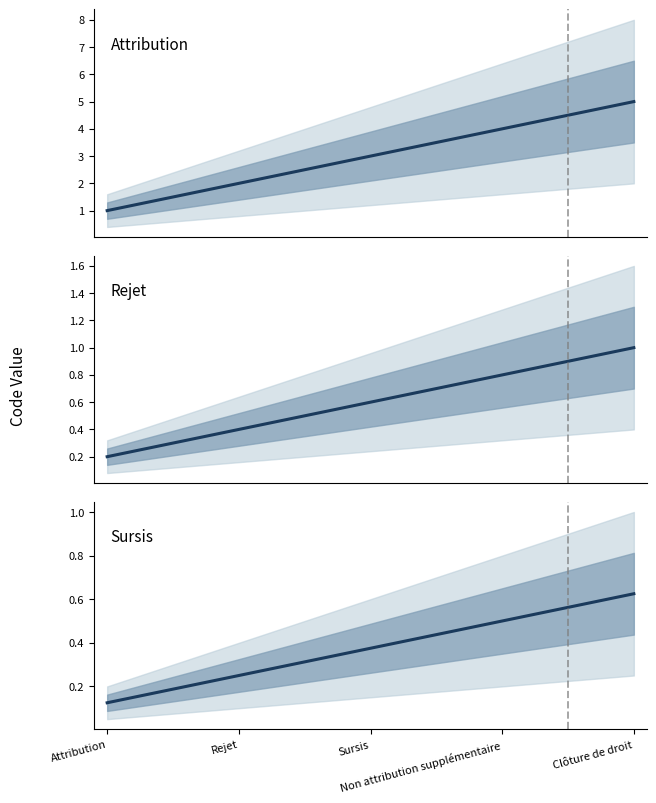

What is the value of the Attribution point at the 1st from the left?

1.0